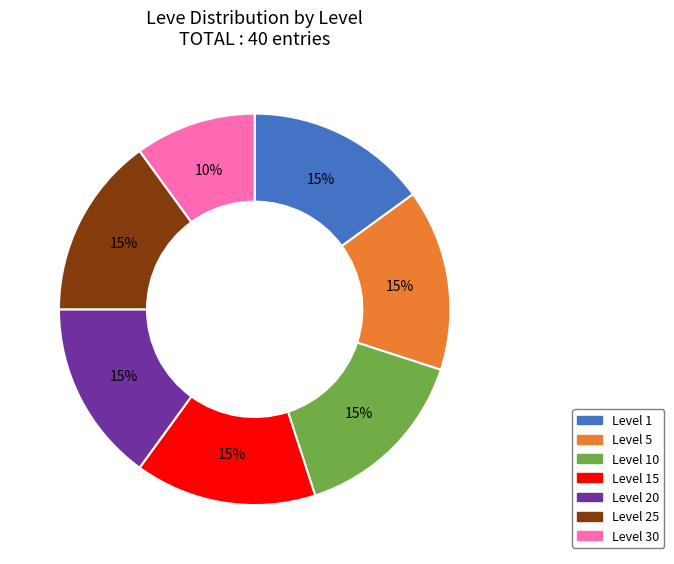

The Level 20 slice represents 15% of the pie. True or false?

True